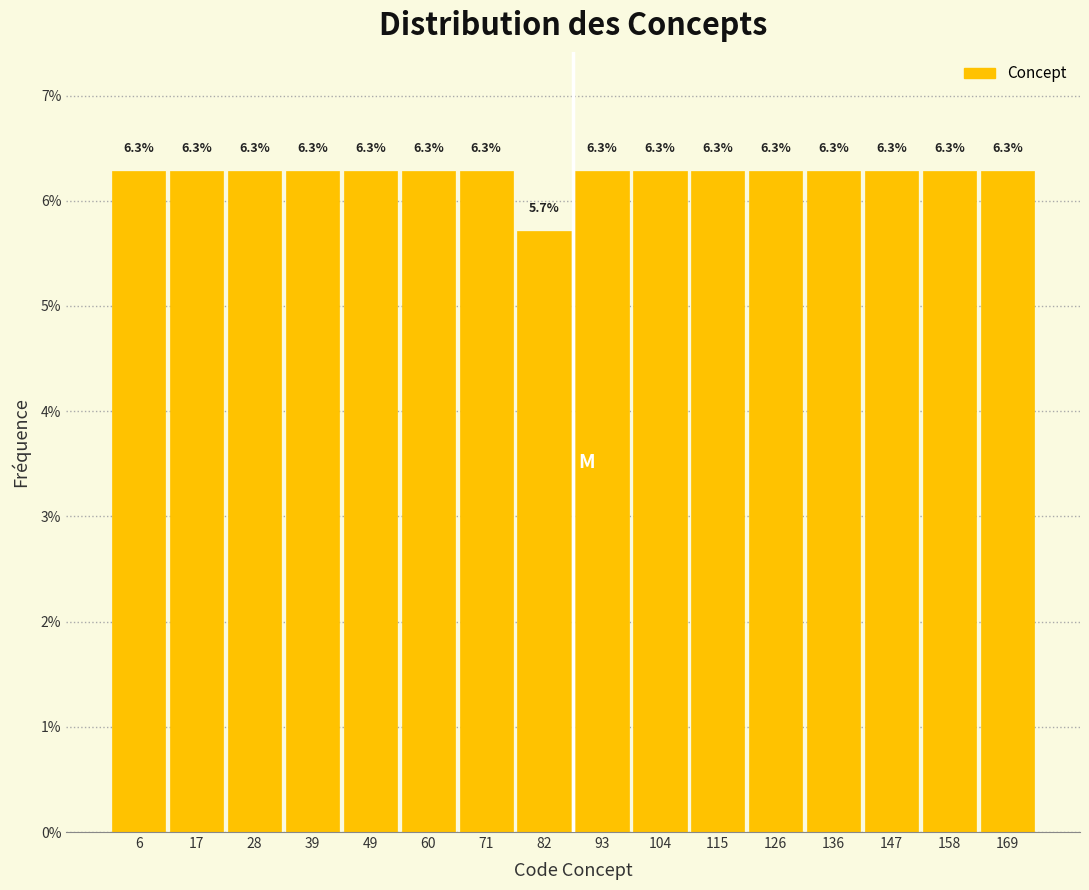

Reading left to right, transcribe this chart: for each bar, give the range it covers on the x-axis and its height. The bar edges are not printed on the chart, so give them approximately, as read against the axis.

2 to 12: 6.3
12 to 22: 6.3
22 to 34: 6.3
34 to 44: 6.3
44 to 56: 6.3
56 to 66: 6.3
66 to 78: 6.3
78 to 88: 5.7
88 to 98: 6.3
98 to 110: 6.3
110 to 120: 6.3
120 to 132: 6.3
132 to 142: 6.3
142 to 154: 6.3
154 to 164: 6.3
164 to 176: 6.3